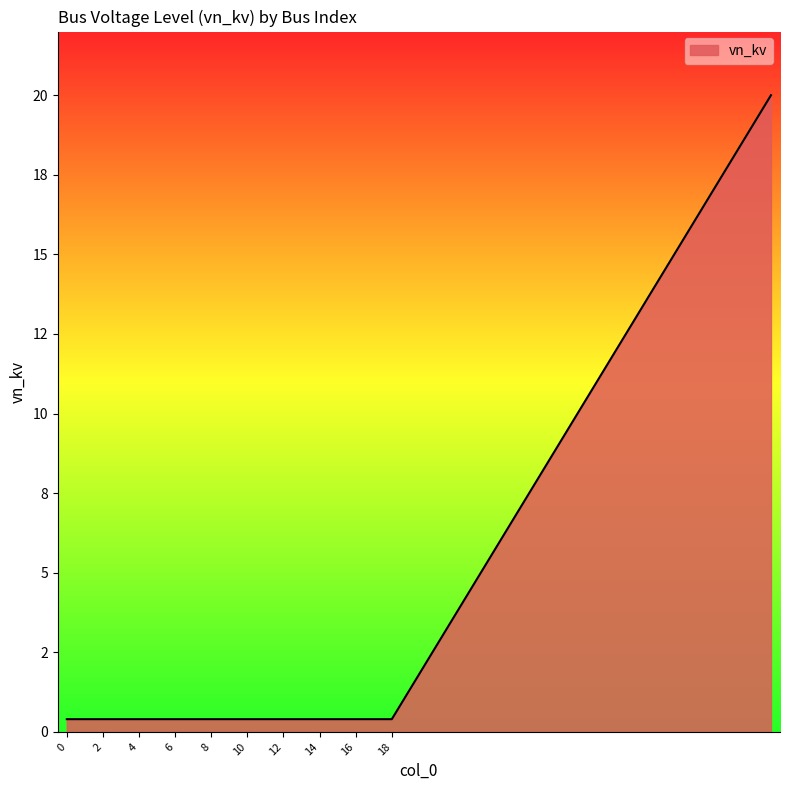

What is the value of the 9th point from the left?

0.4